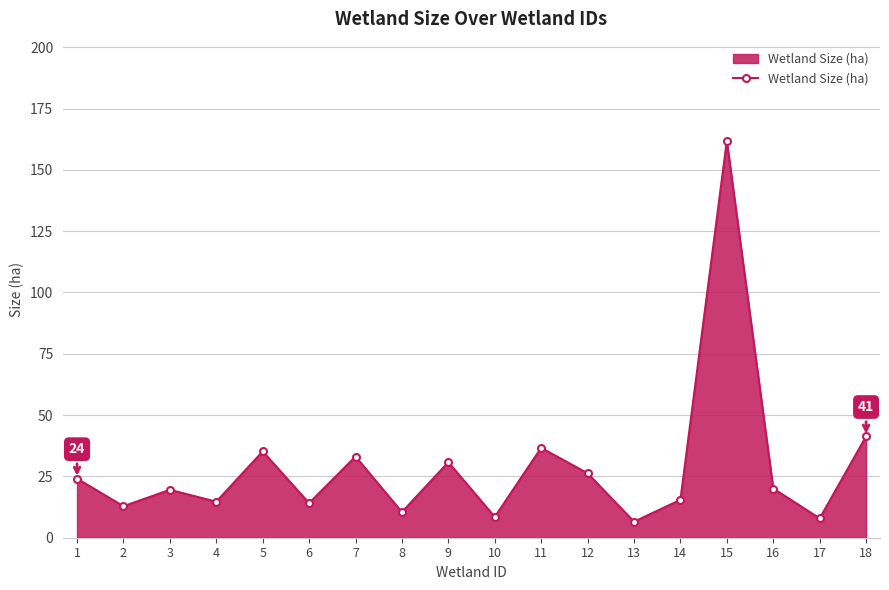

What is the value of the 7th point from the left?

33.1